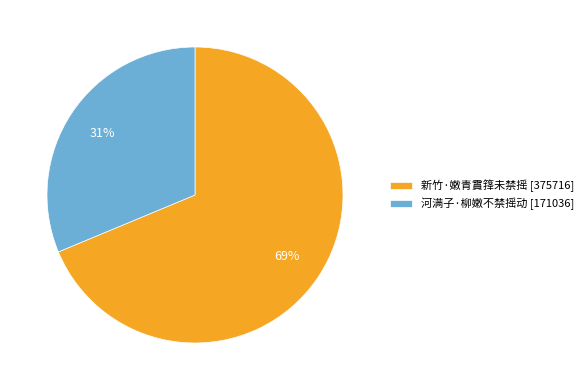

To the nearest percent, what percentage of the pie is 河满子·柳嫩不禁摇动?

31%